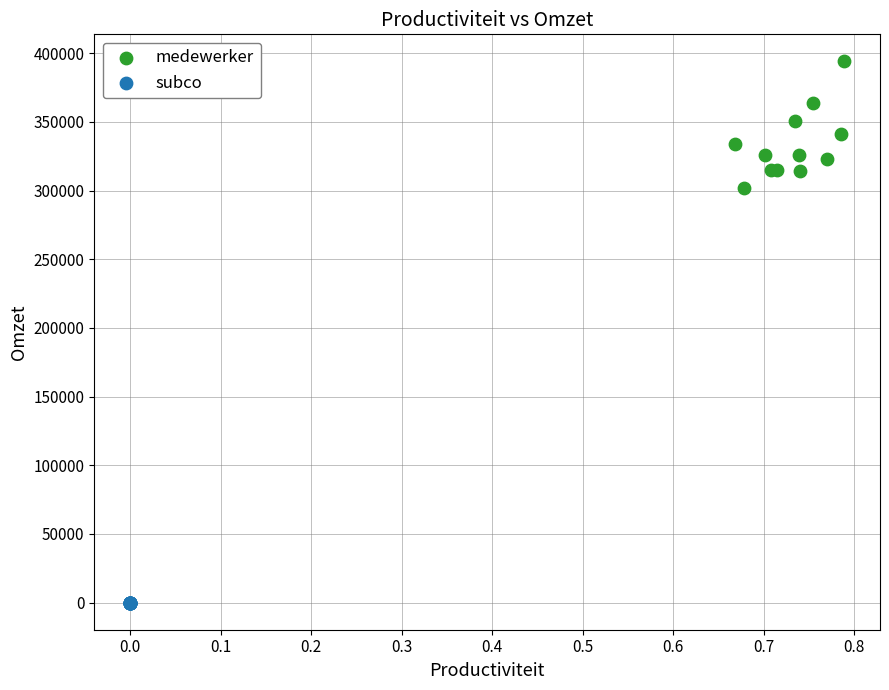

Which series reaches the minimum Y coordinate?

subco